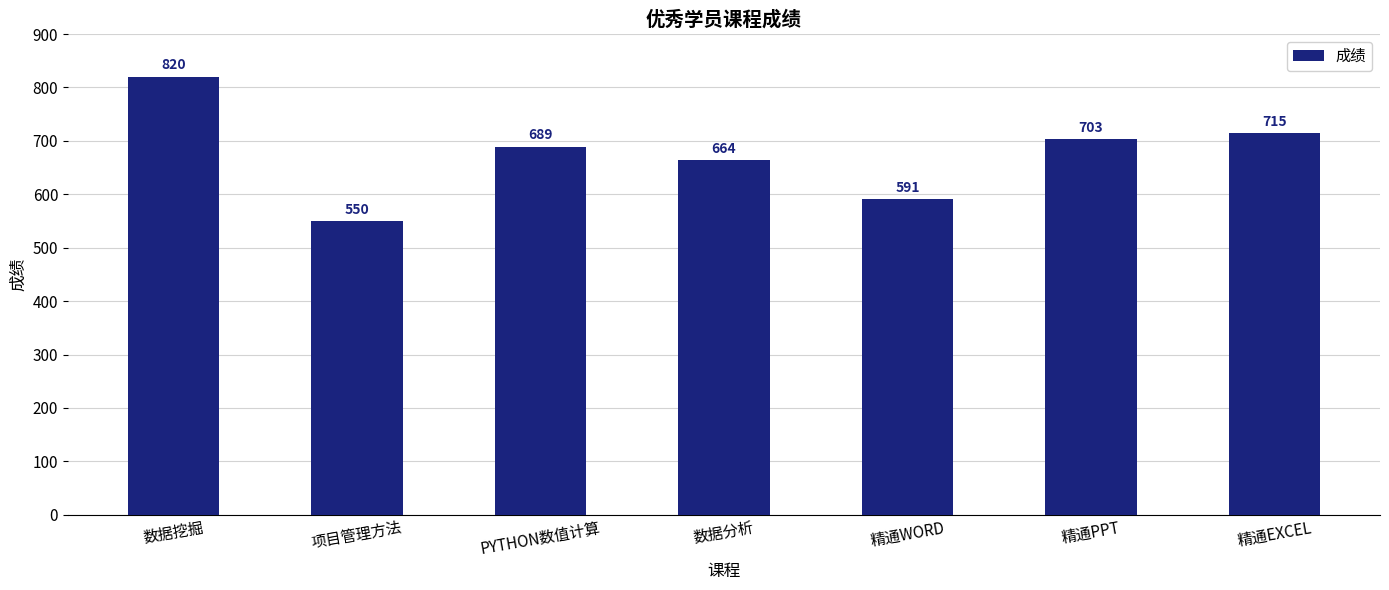

Between 数据分析 and 精通PPT, which is larger?

精通PPT